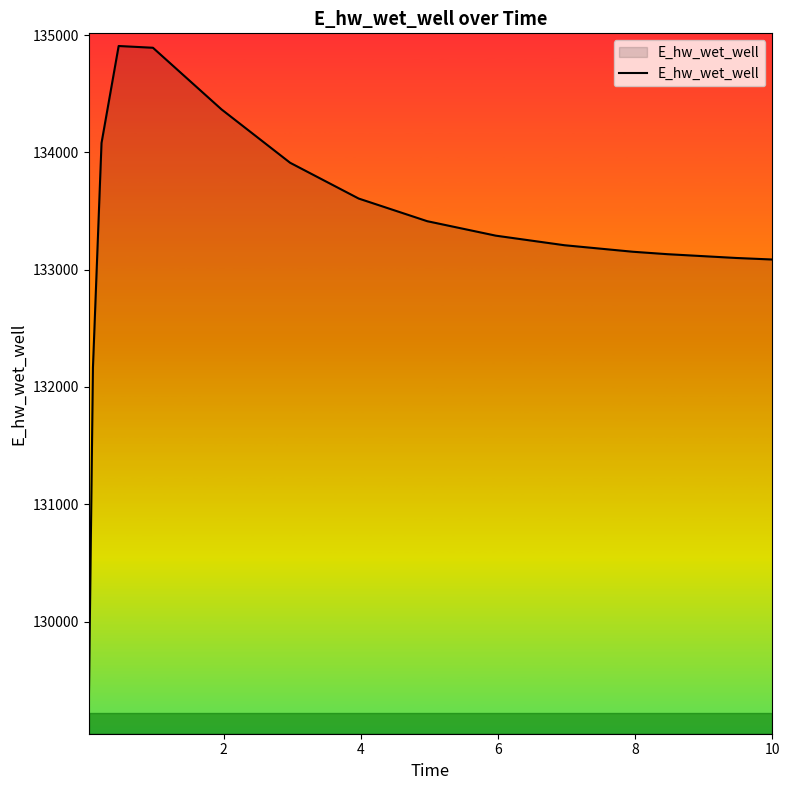

What is the difference between the maximum and minimum values?

5732.4